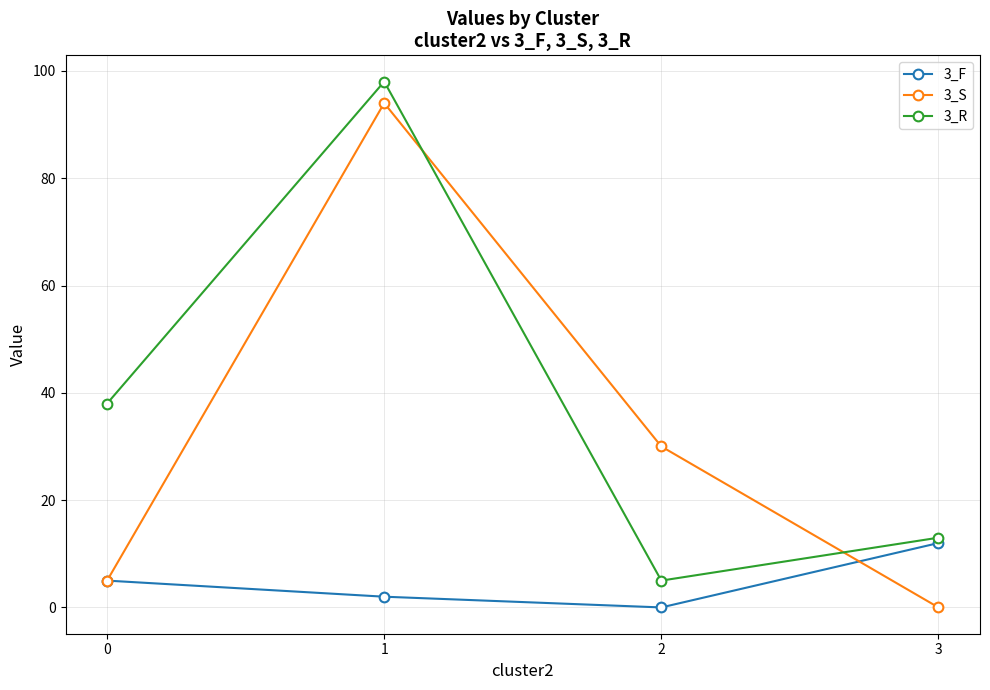

Reading left to right, what are all the values shown in this chart?

3_F: 5	2	0	12
3_S: 5	94	30	0
3_R: 38	98	5	13